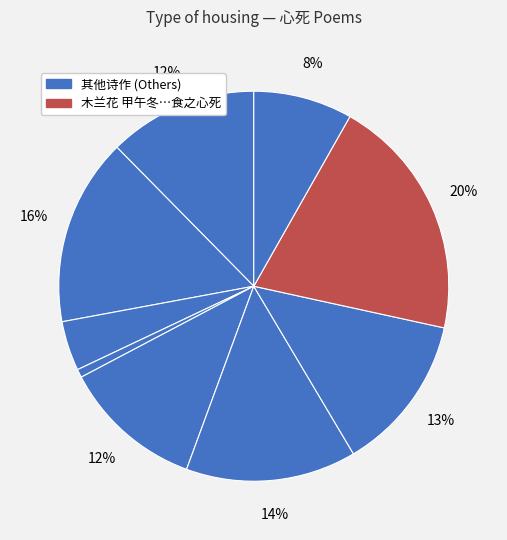

Count the number of slices in the pie.

9